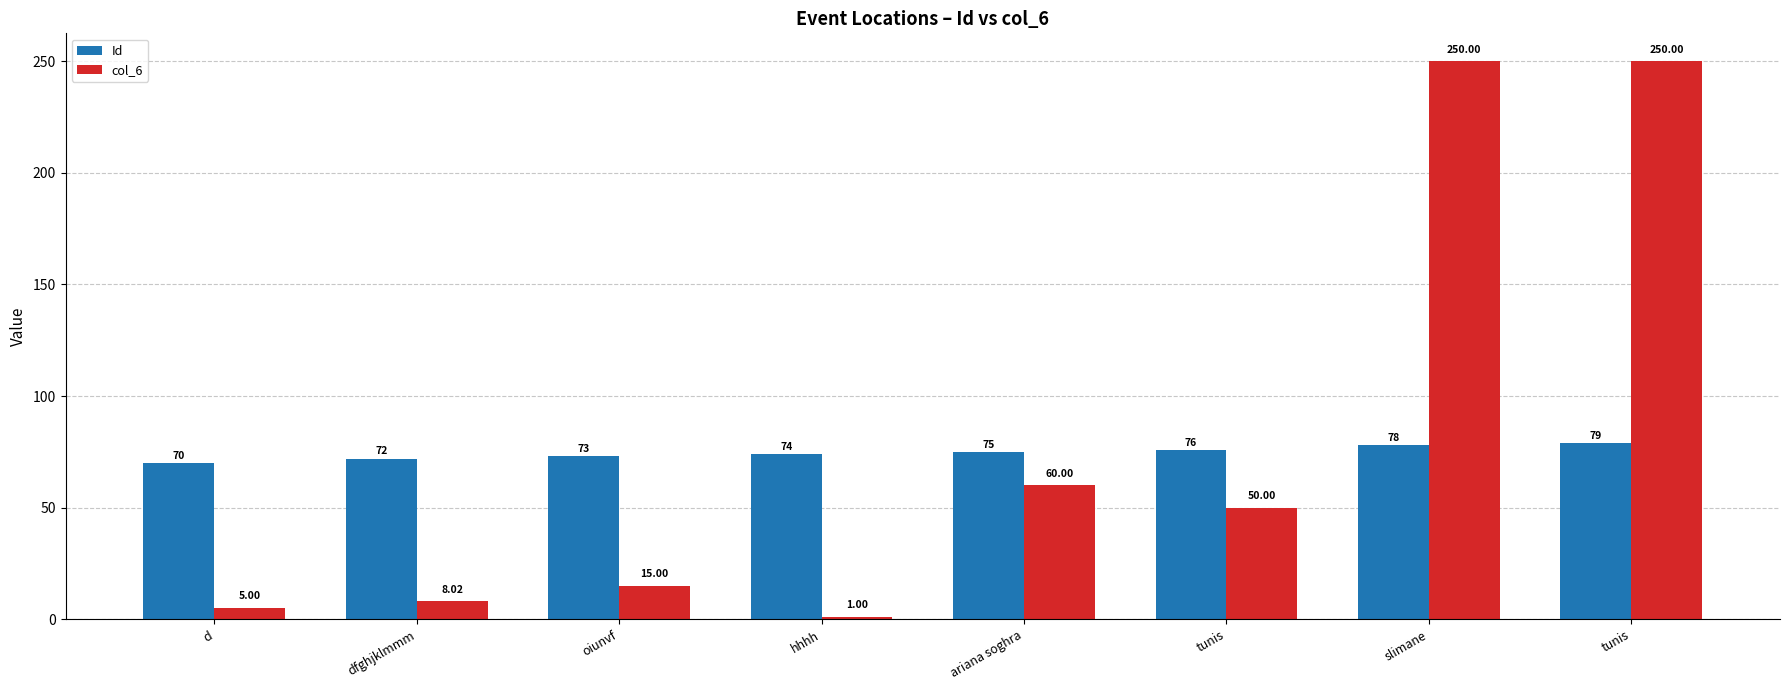

Reading left to right, transcribe all the data shown in this chart.

Id: d=70.0	dfghjklmmm=72.0	oiunvf=73.0	hhhh=74.0	ariana soghra=75.0	tunis=76.0	slimane=78.0	tunis=79.0
col_6: d=5.0	dfghjklmmm=8.0	oiunvf=15.0	hhhh=1.0	ariana soghra=60.0	tunis=50.0	slimane=250.0	tunis=250.0